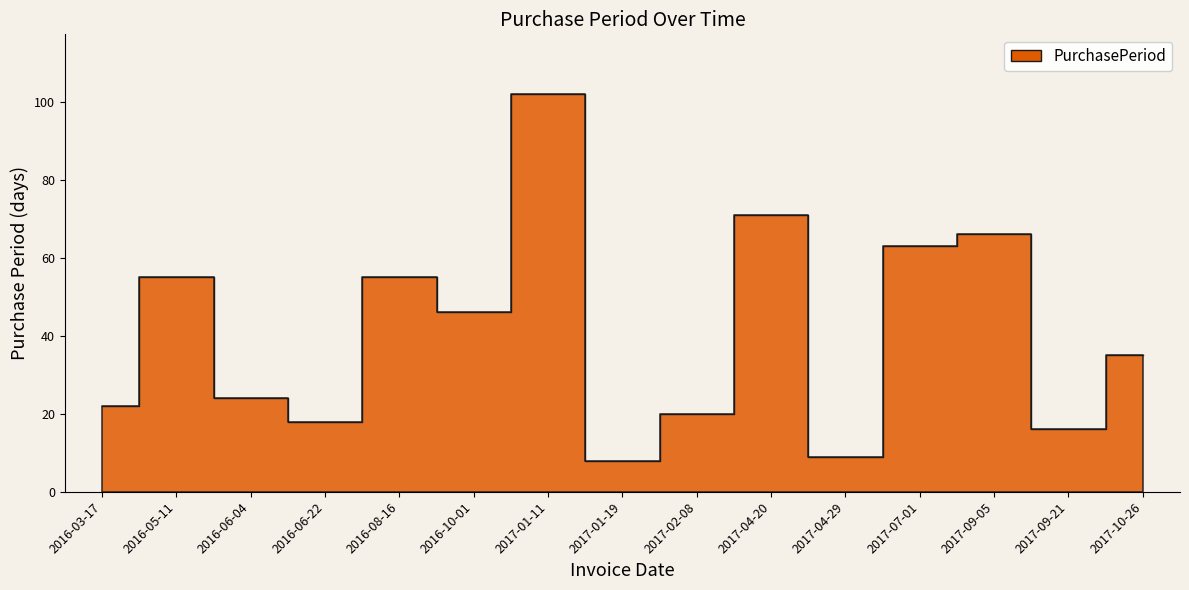

Reading left to right, what are all the values shown in this chart?

22	55	24	18	55	46	102	8	20	71	9	63	66	16	35